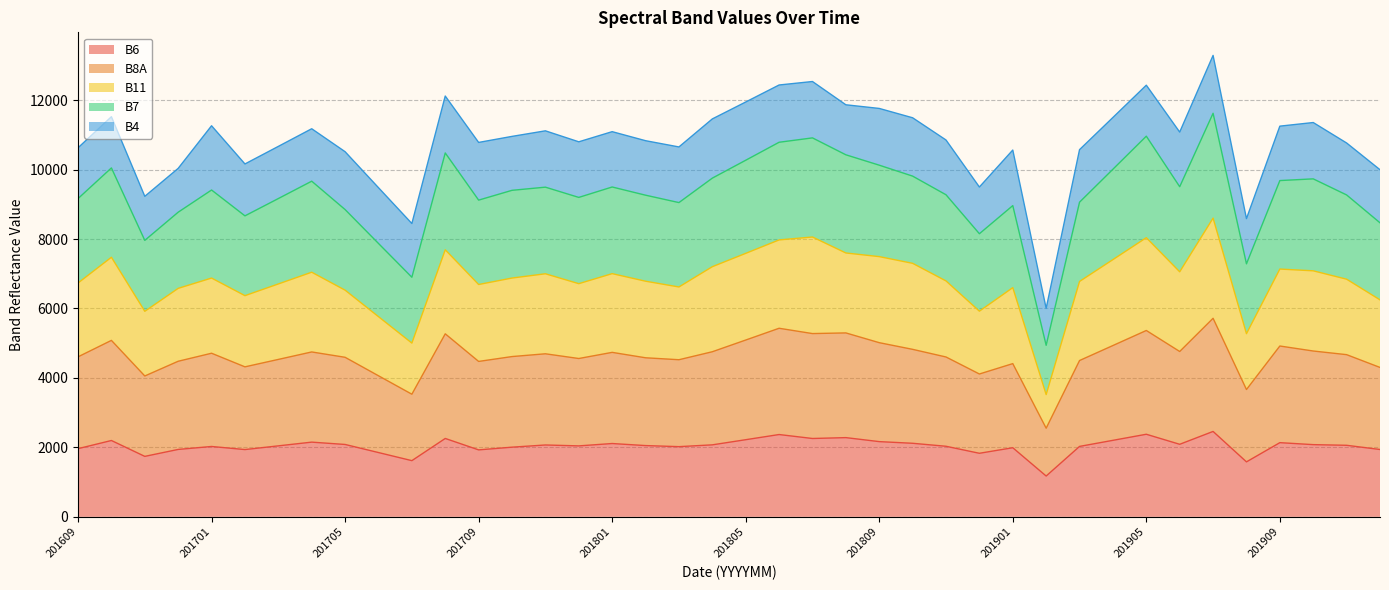

Which label corresponds to the smallest value in the chart?

201902